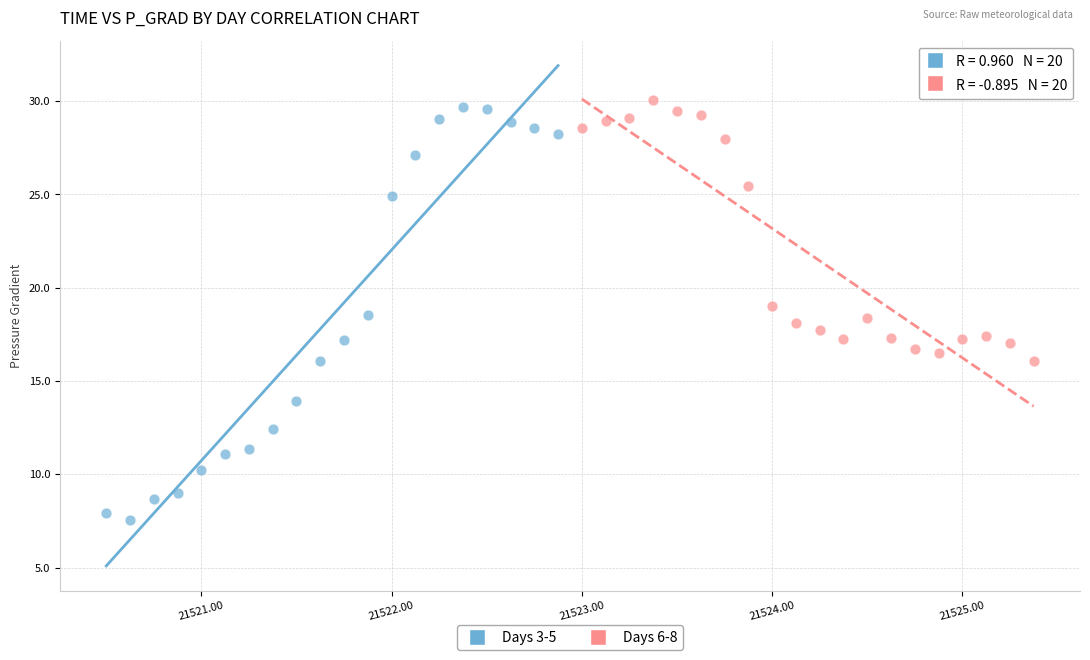

Which series contains the lowest Y value?

Days 3-5